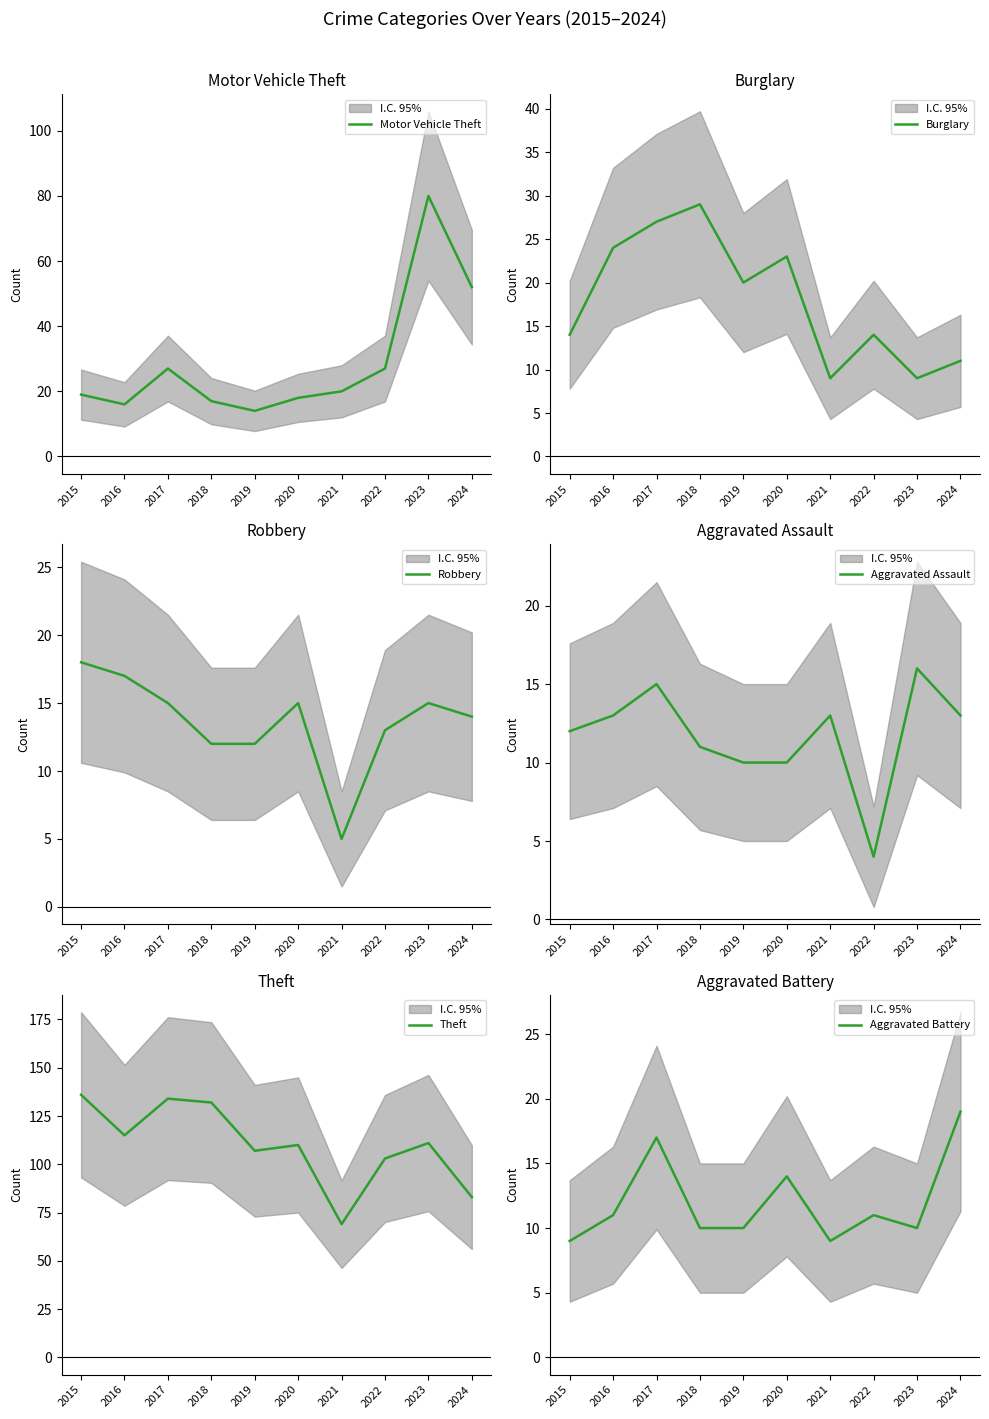

Between 2024 and 2021, which is larger?

2024